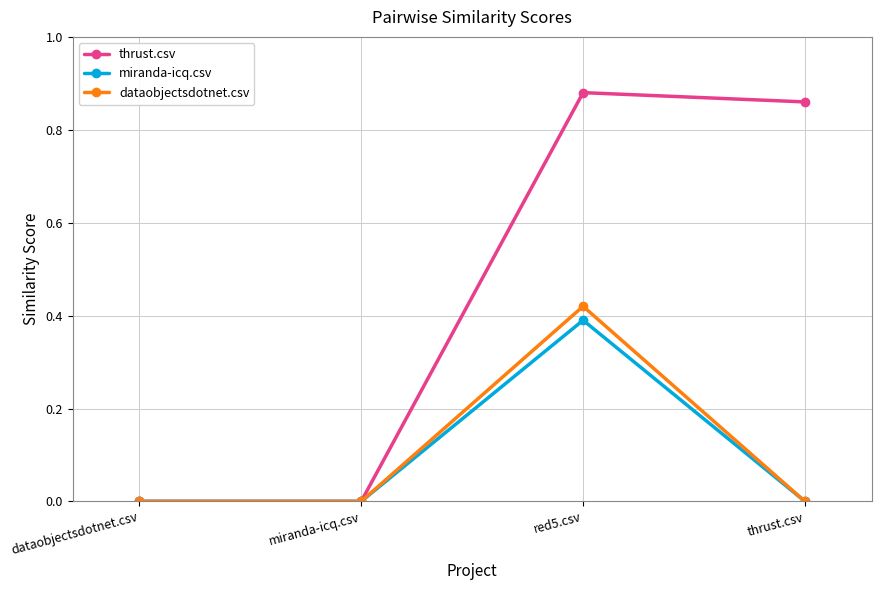

Does the chart display data point markers on the line(s)?

Yes